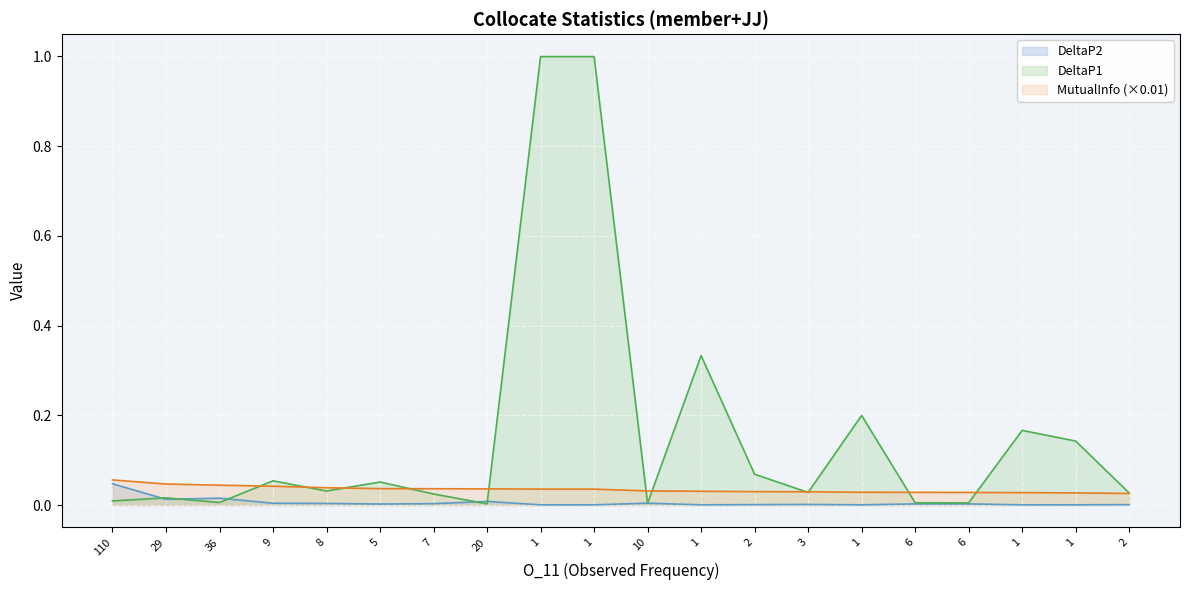

List the series in order of their peak value, highest first.

DeltaP1, MutualInfo, DeltaP2